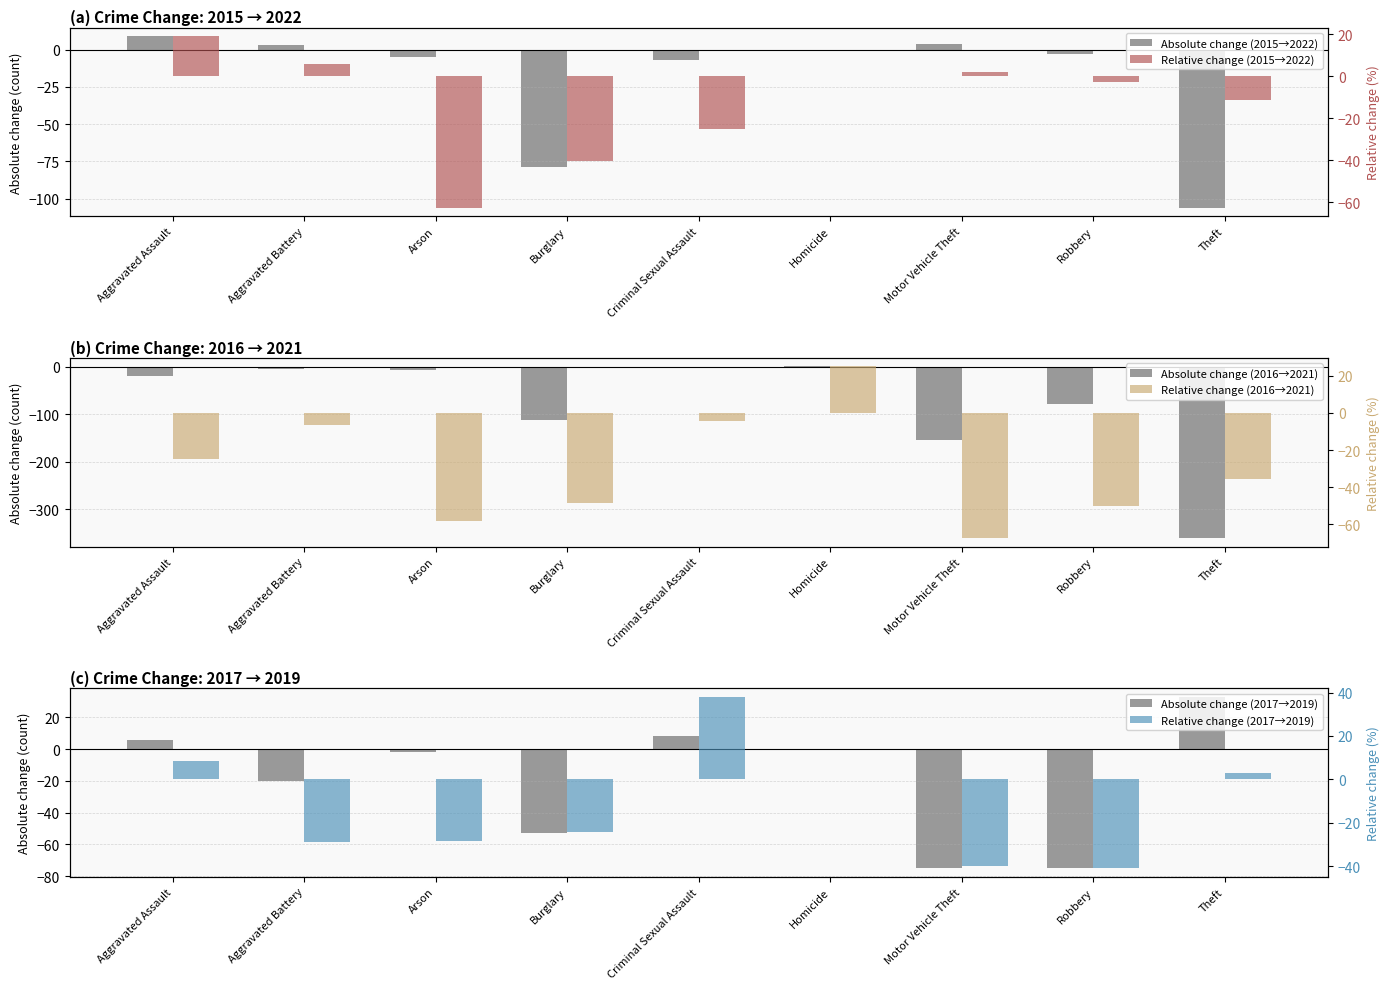

What is the difference between the second highest and second lowest values in the Relative change (2016→2021) series?

53.8